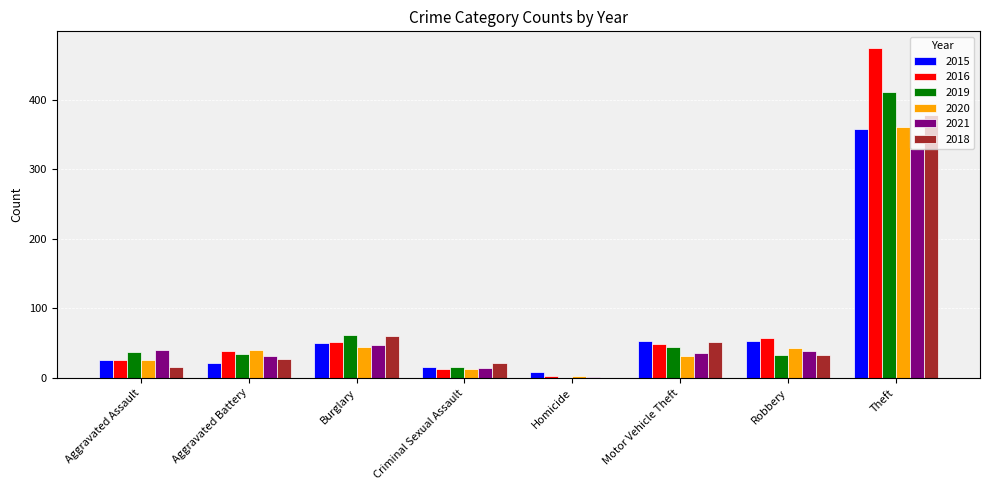

Which category has the highest value across all series?

Theft